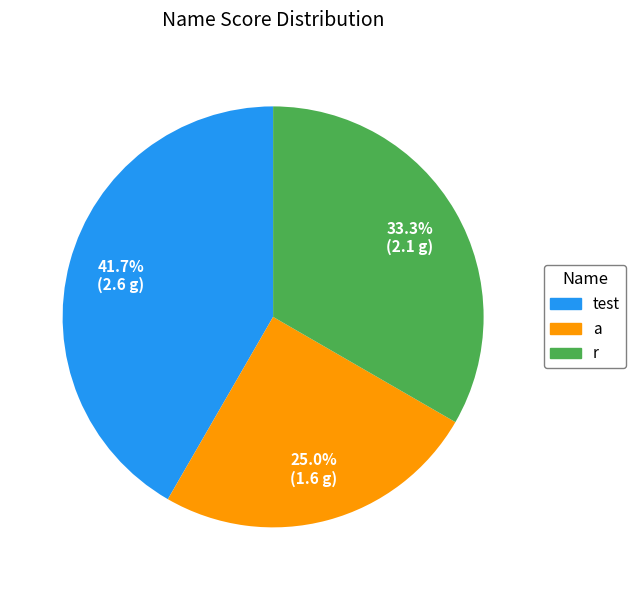

To the nearest percent, what is the difference between the test and r slice percentages?

8%